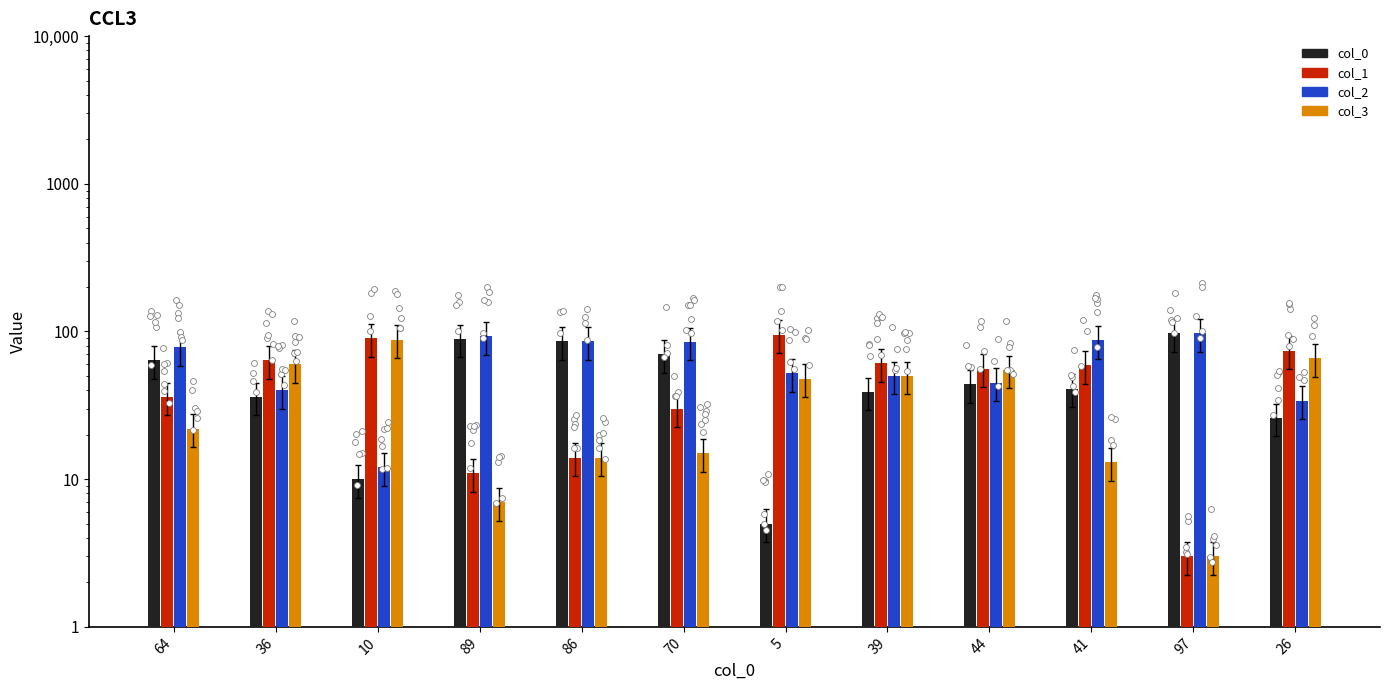

What is the total value across all series at 39?

200